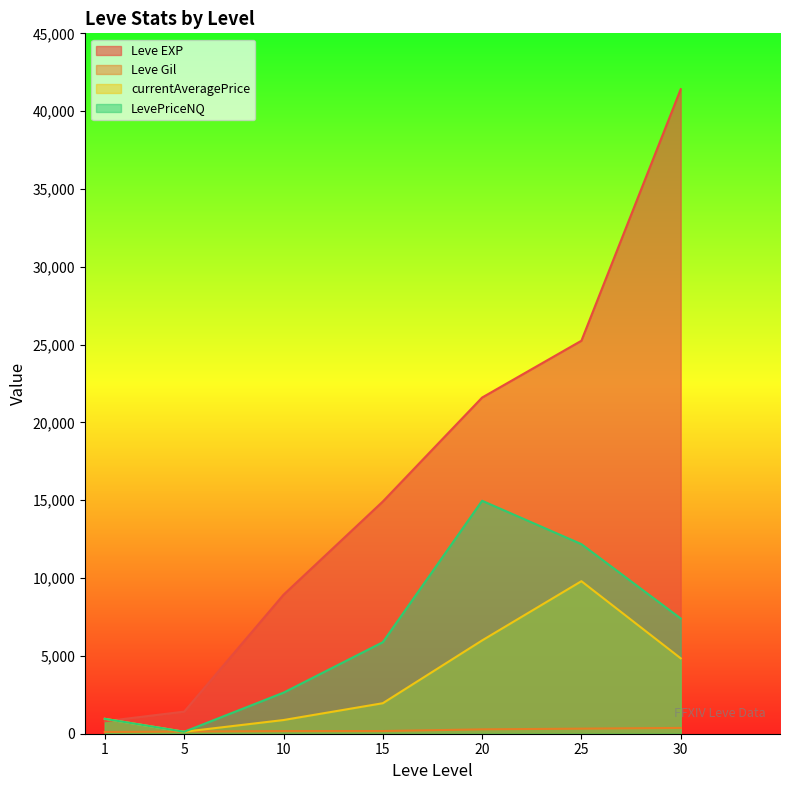

True or false: currentAveragePrice and Leve EXP intersect in this chart.

True